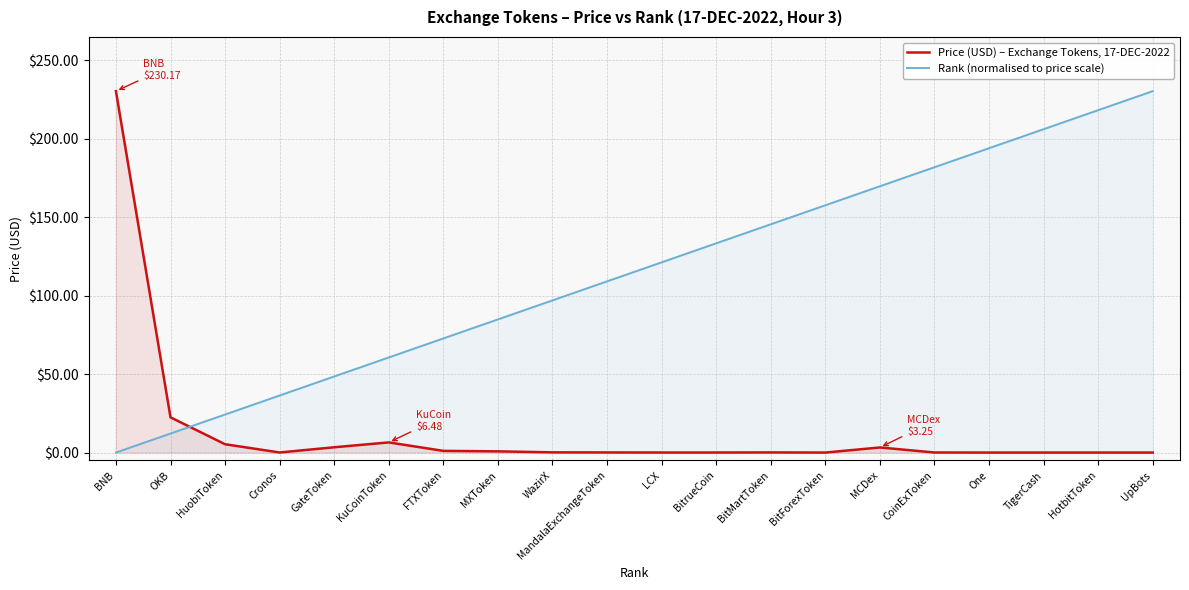

How many data points does each series have?

20